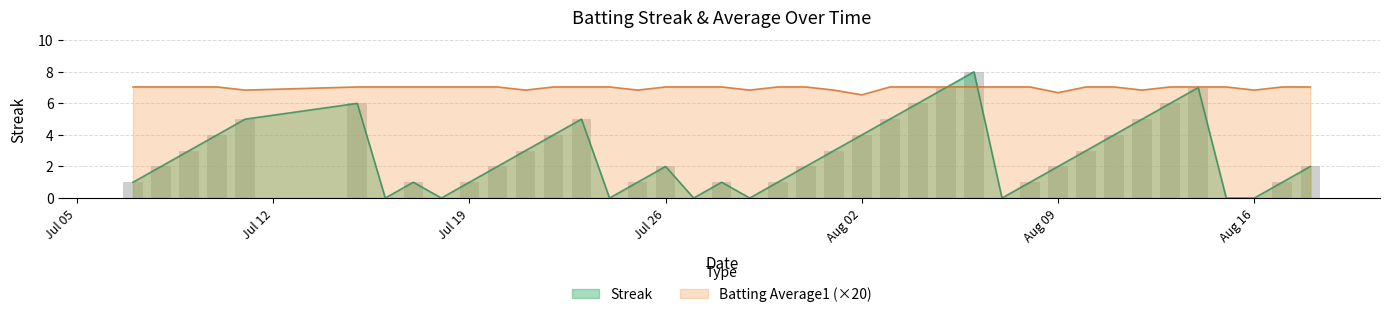

How many Streak values are between 1 and 5?

26